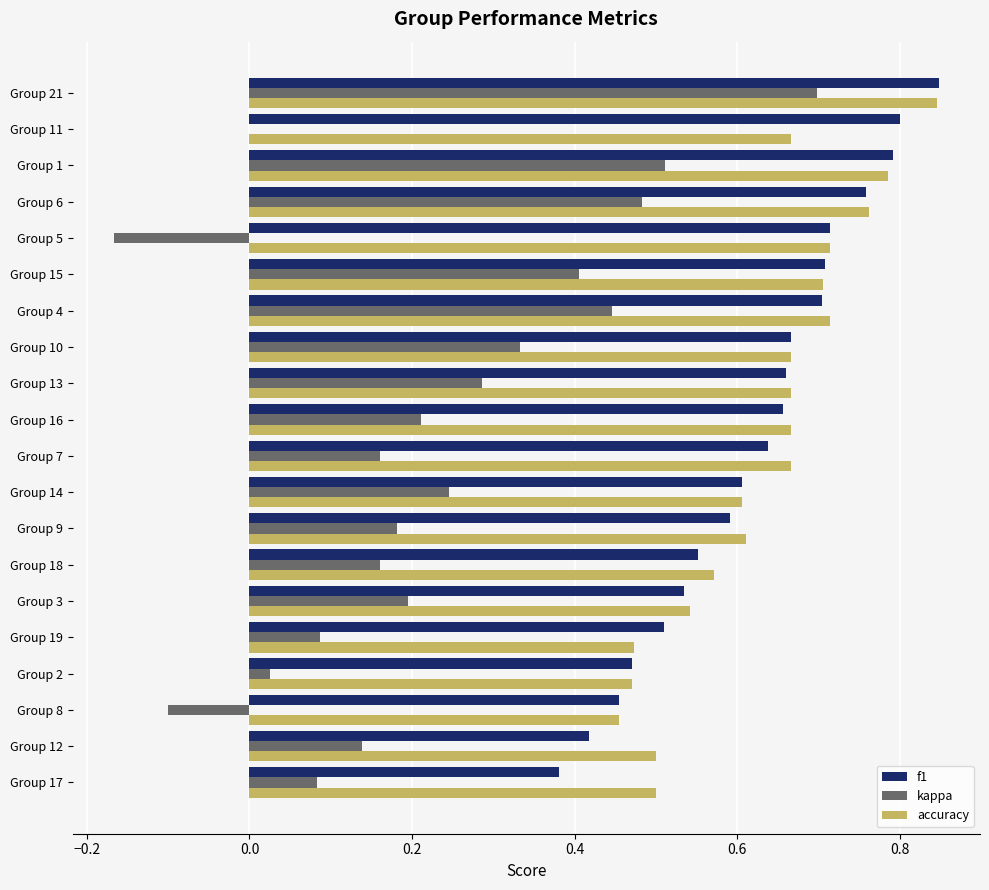

Which series changed the most between Group 8 and Group 19?

kappa